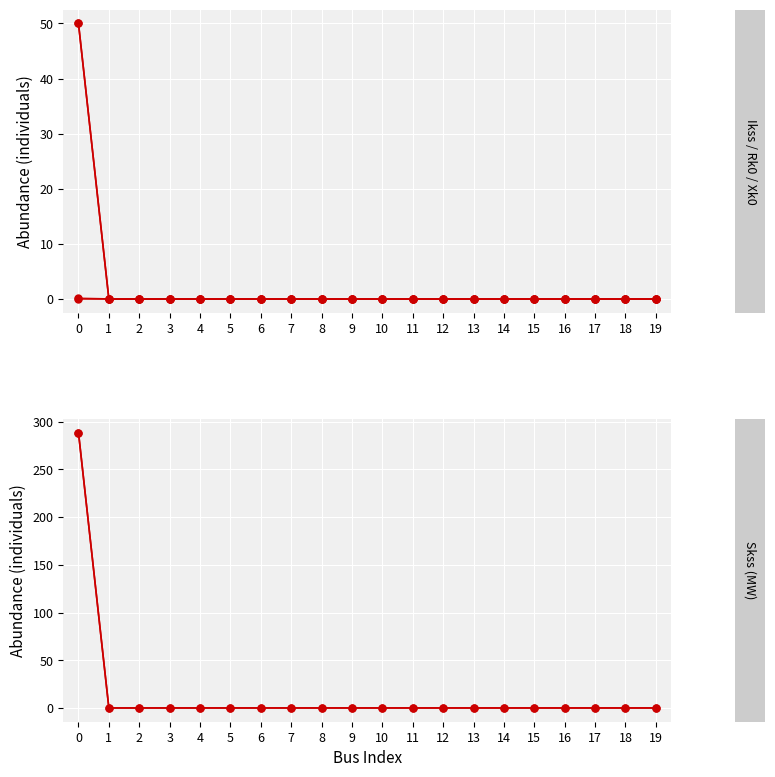

Reading left to right, transcribe all the data shown in this chart.

pf_ikss_b_ka: 50.0	0.0	0.0	0.0	0.0	0.0	0.0	0.0	0.0	0.0	0.0	0.0	0.0	0.0	0.0	0.0	0.0	0.0	0.0	0.0
pf_ikss_c_ka: 50.0	0.0	0.0	0.0	0.0	0.0	0.0	0.0	0.0	0.0	0.0	0.0	0.0	0.0	0.0	0.0	0.0	0.0	0.0	0.0
pf_rk0_ohm: 0.0	0.0	0.0	0.0	0.0	0.0	0.0	0.0	0.0	0.0	0.0	0.0	0.0	0.0	0.0	0.0	0.0	0.0	0.0	0.0
pf_xk0_ohm: 0.1	0.0	0.0	0.0	0.0	0.0	0.0	0.0	0.0	0.0	0.0	0.0	0.0	0.0	0.0	0.0	0.0	0.0	0.0	0.0
pf_skss_b_mw: 288.7	0.0	0.0	0.0	0.0	0.0	0.0	0.0	0.0	0.0	0.0	0.0	0.0	0.0	0.0	0.0	0.0	0.0	0.0	0.0
pf_skss_c_mw: 288.7	0.0	0.0	0.0	0.0	0.0	0.0	0.0	0.0	0.0	0.0	0.0	0.0	0.0	0.0	0.0	0.0	0.0	0.0	0.0